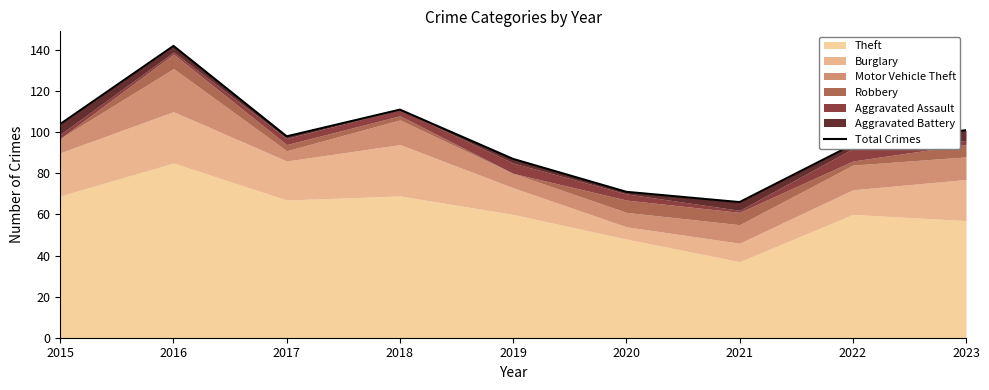

What is the approximate value at 2023, to the nearest 10?

100